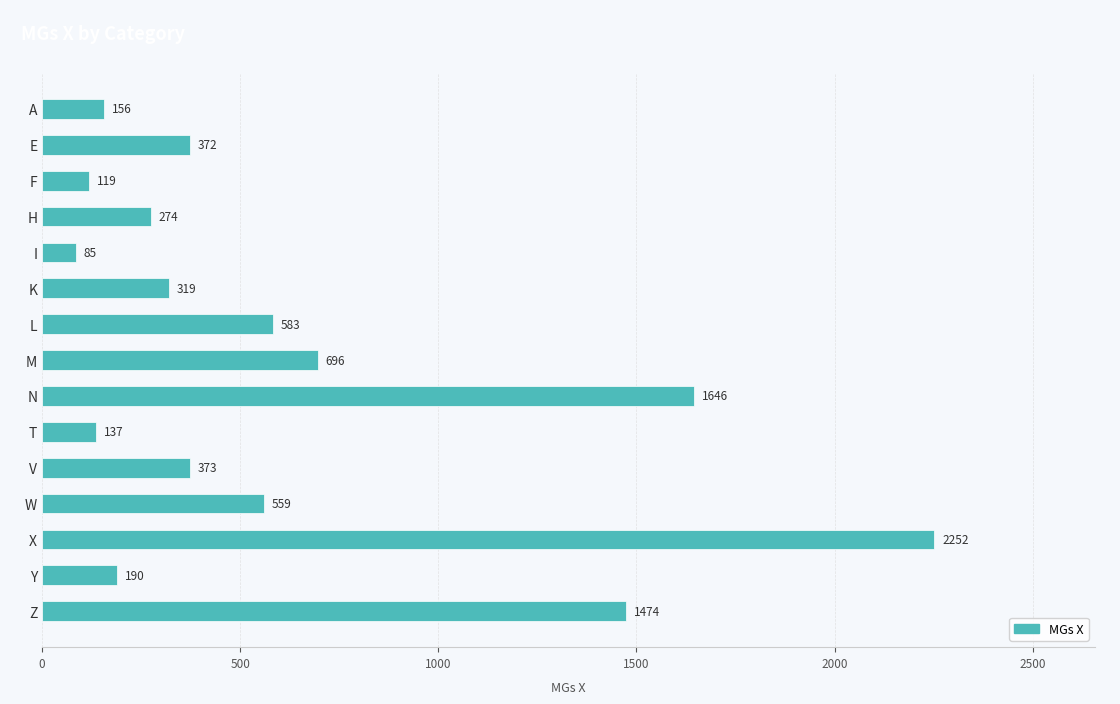

What is the label of the 6th bar from the bottom?

T